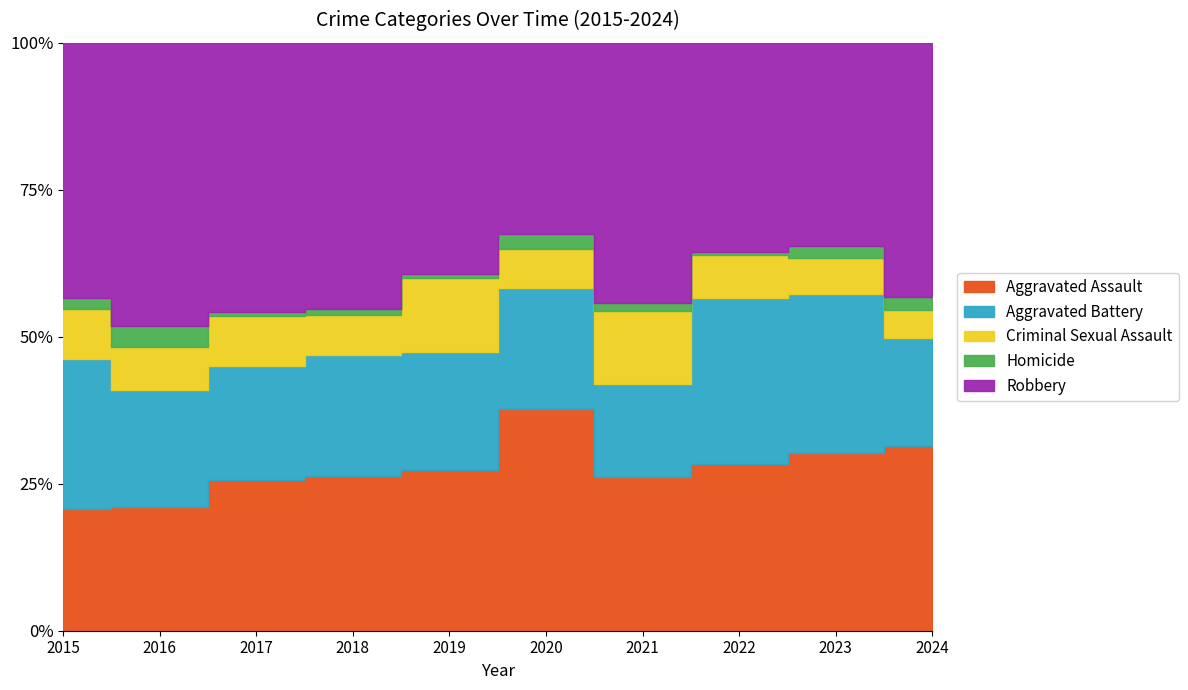

Is the value of Robbery at 2022 greater than the value of Aggravated Battery at 2024?

Yes